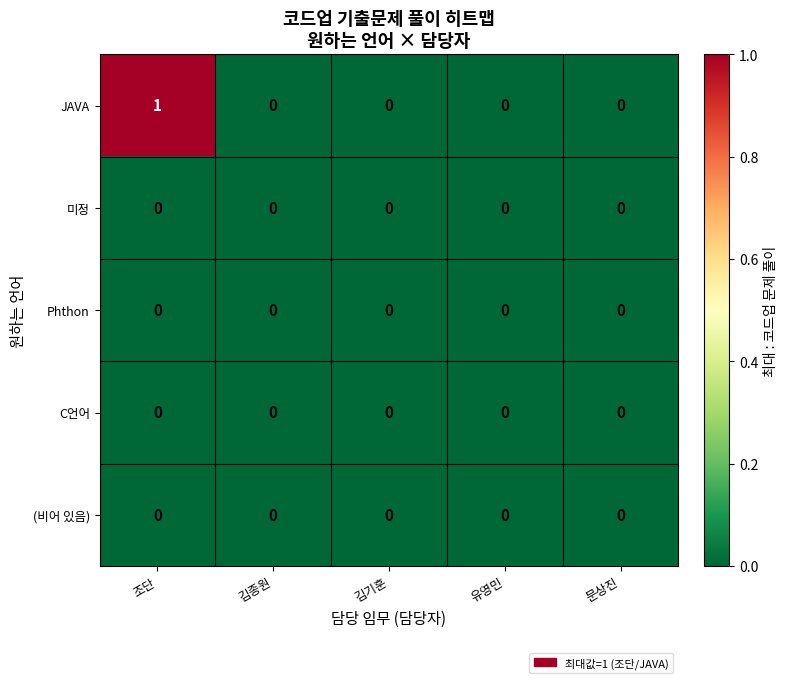

At which label does JAVA reach its peak?

조단